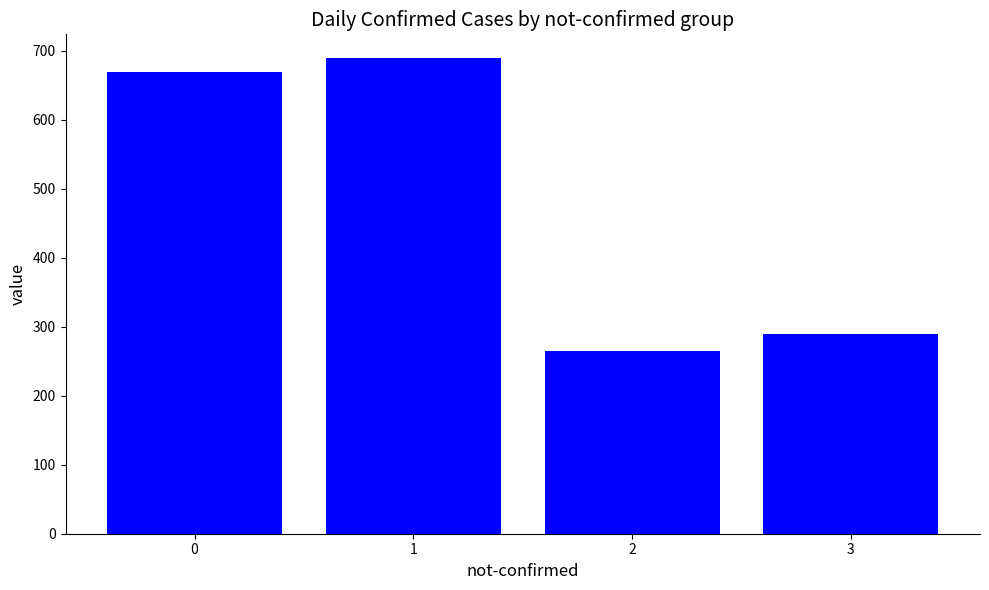

What is the value of the 2nd bar from the left?

689